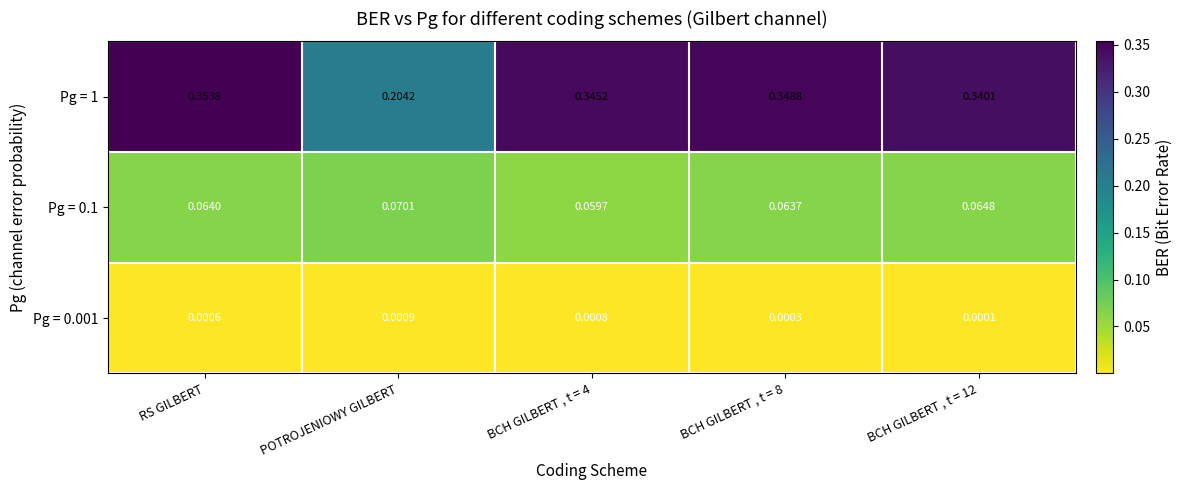

At which category is the sum across all series the highest?

RS GILBERT